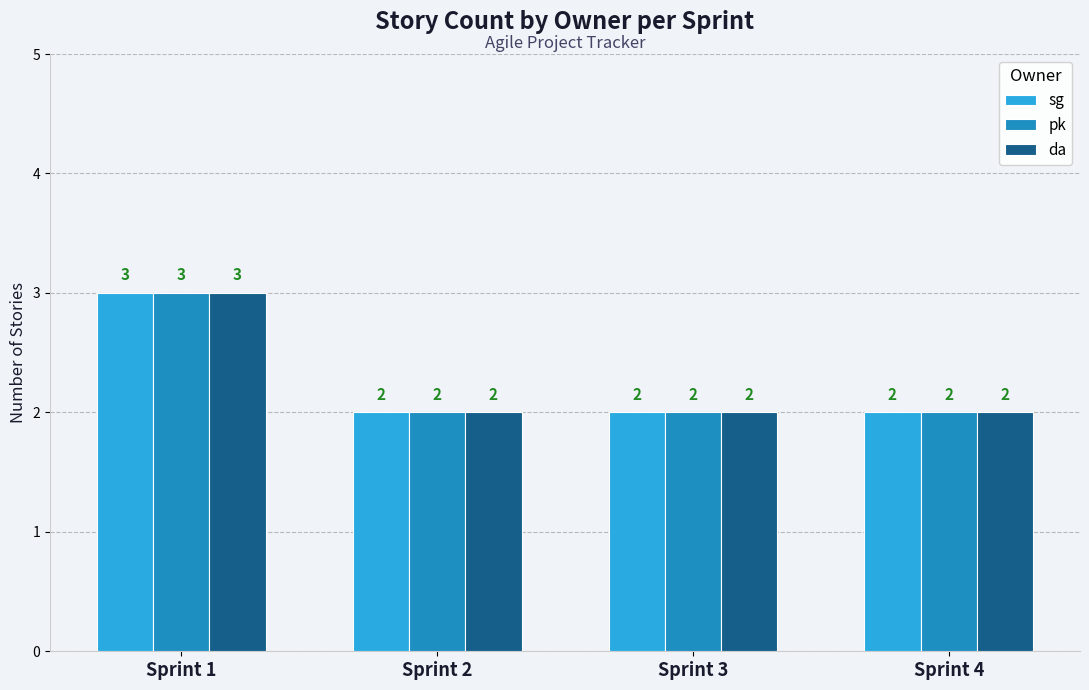

Does the chart contain stacked bars?

No